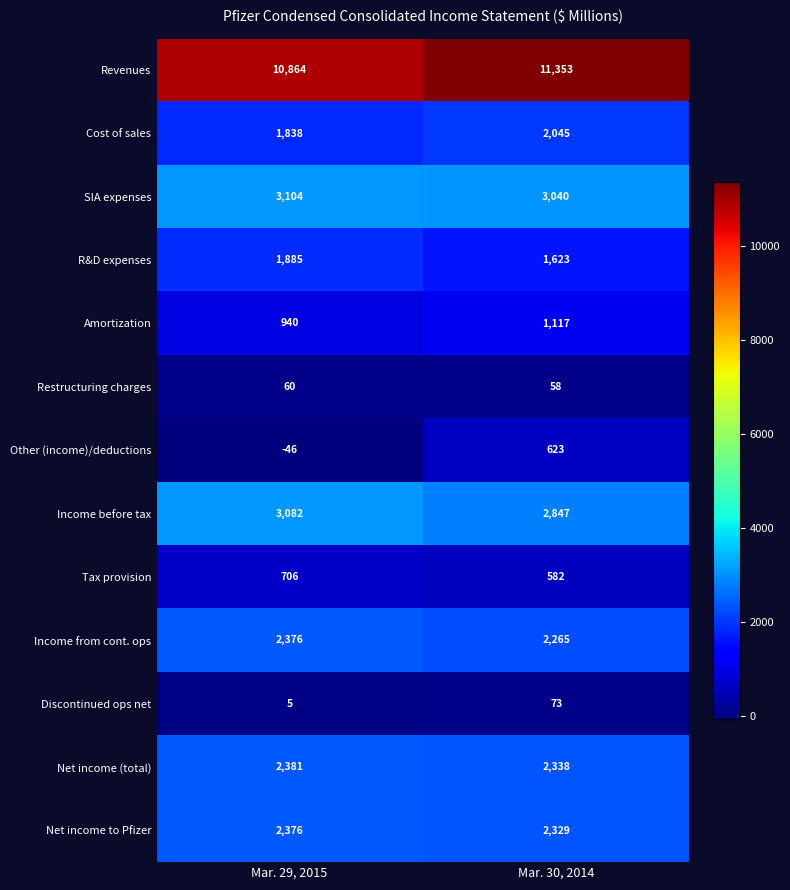

Reading left to right, extract all data points from this chart.

Revenues: Mar. 29, 2015=10864	Mar. 30, 2014=11353
Cost of sales: Mar. 29, 2015=1838	Mar. 30, 2014=2045
SIA expenses: Mar. 29, 2015=3104	Mar. 30, 2014=3040
R&D expenses: Mar. 29, 2015=1885	Mar. 30, 2014=1623
Amortization: Mar. 29, 2015=940	Mar. 30, 2014=1117
Restructuring charges: Mar. 29, 2015=60	Mar. 30, 2014=58
Other (income)/deductions: Mar. 29, 2015=-46	Mar. 30, 2014=623
Income before tax: Mar. 29, 2015=3082	Mar. 30, 2014=2847
Tax provision: Mar. 29, 2015=706	Mar. 30, 2014=582
Income from cont. ops: Mar. 29, 2015=2376	Mar. 30, 2014=2265
Discontinued ops net: Mar. 29, 2015=5	Mar. 30, 2014=73
Net income (total): Mar. 29, 2015=2381	Mar. 30, 2014=2338
Net income to Pfizer: Mar. 29, 2015=2376	Mar. 30, 2014=2329